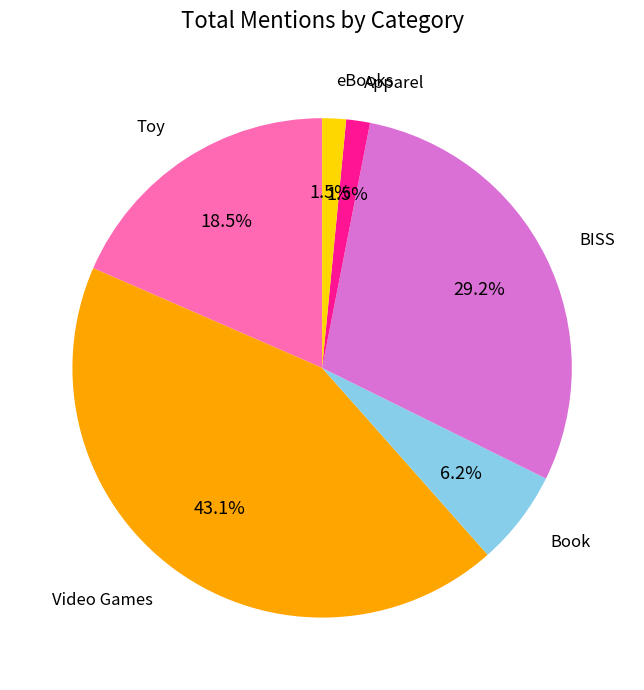

Is there a majority slice in this chart?

No